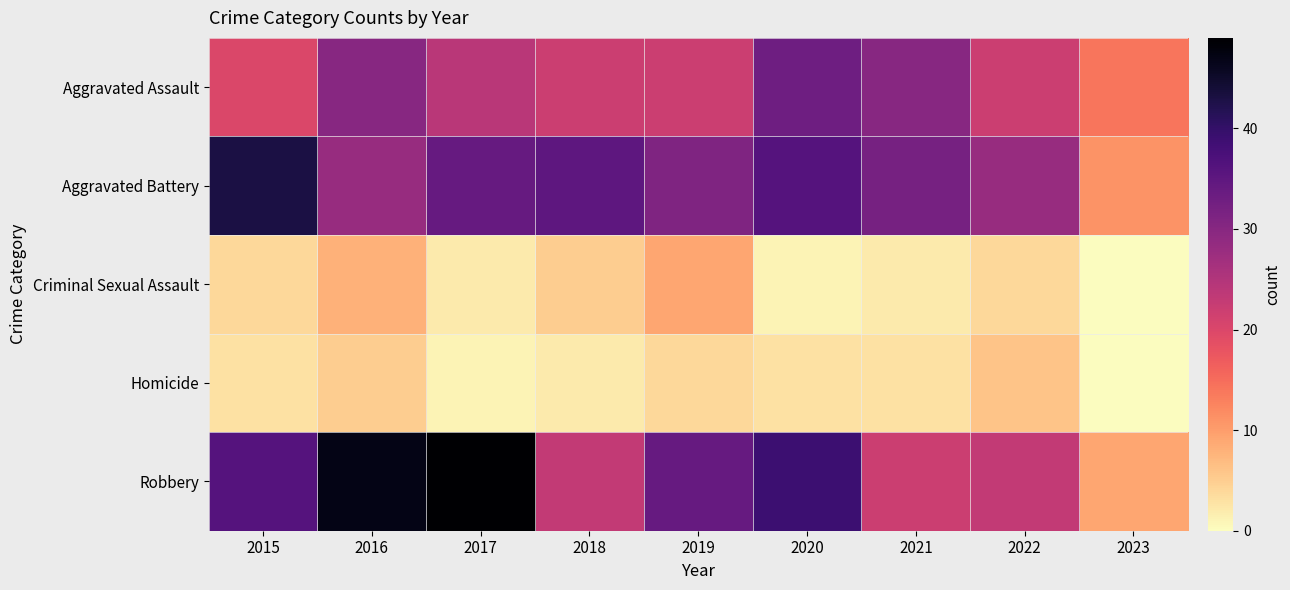

What is the difference between the Aggravated Battery values at 2017 and 2016?

6